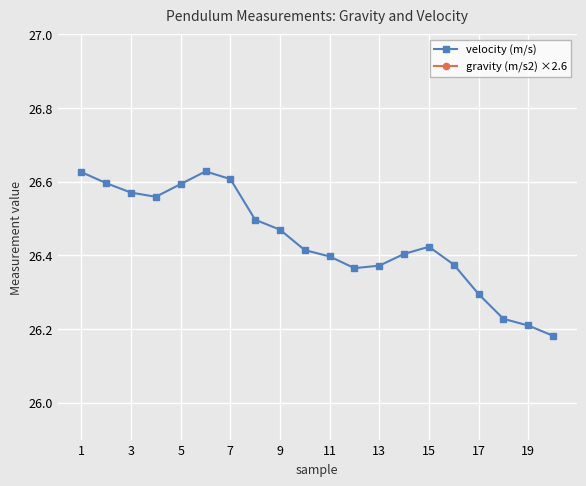

The value of velocity (m/s) at 11 is 45.9. True or false?

False